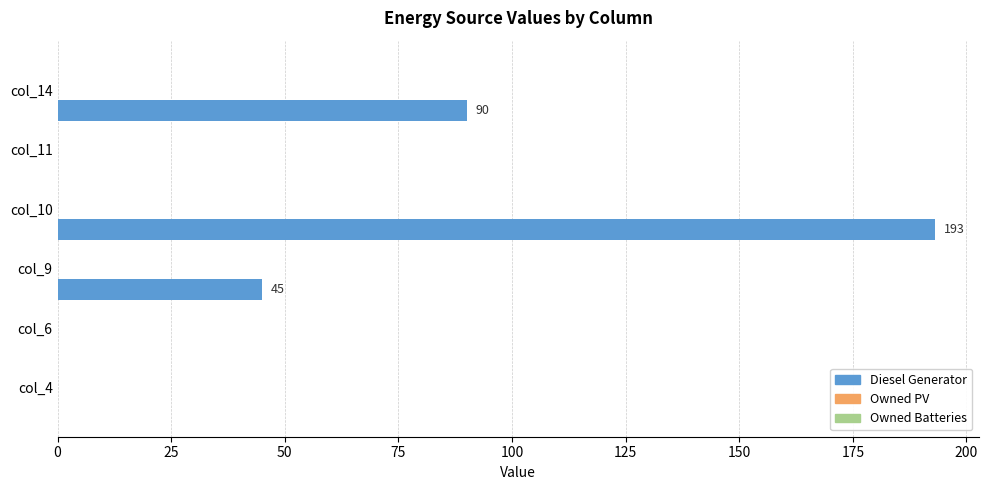

What is the sum of all values?

328